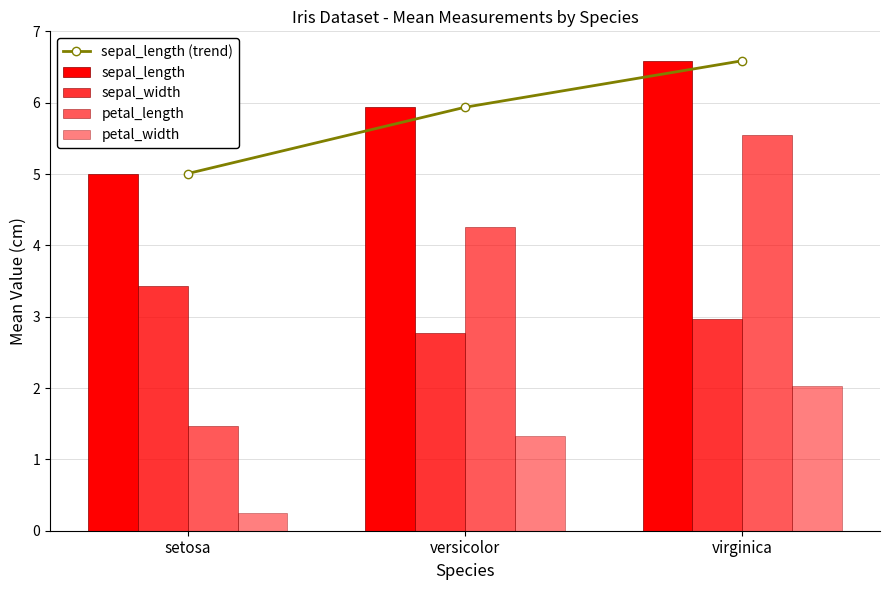

At how many categories does at least one series exceed 1?

3